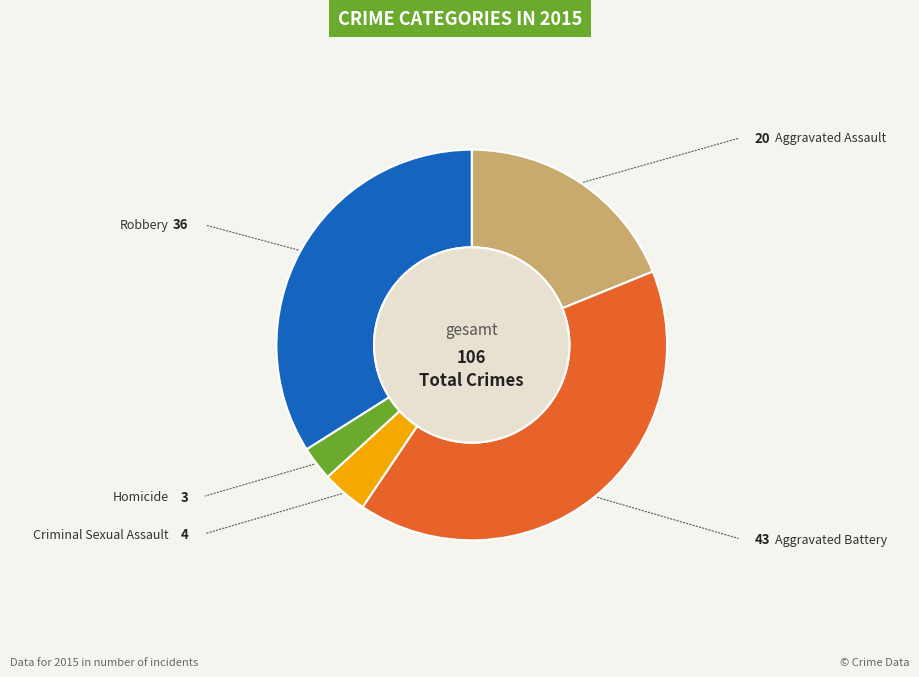

To the nearest percent, what is the combined percentage of Aggravated Assault and Robbery?

53%